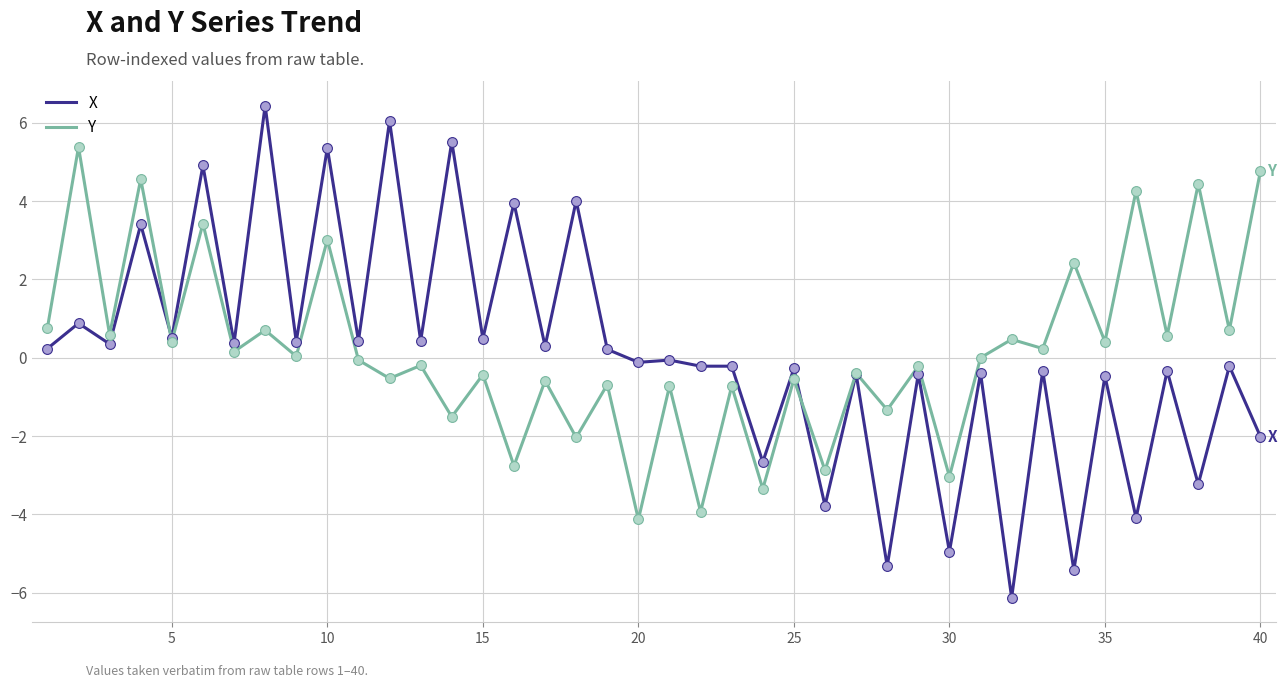

What are all the series names shown in the legend?

X, Y